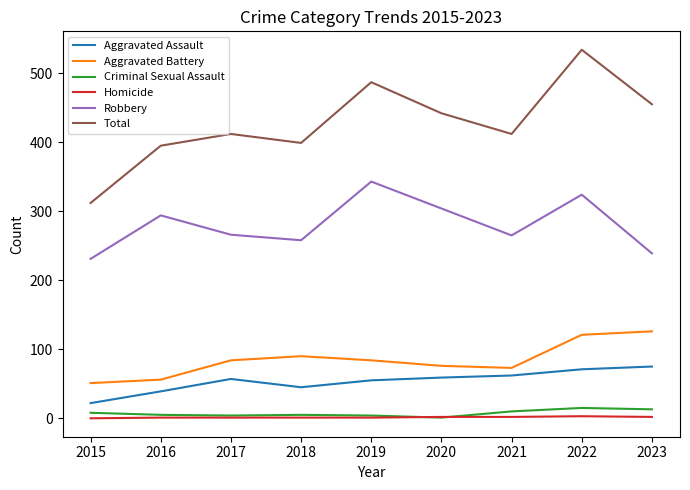

True or false: Aggravated Assault has a value of 111 at 2020.

False